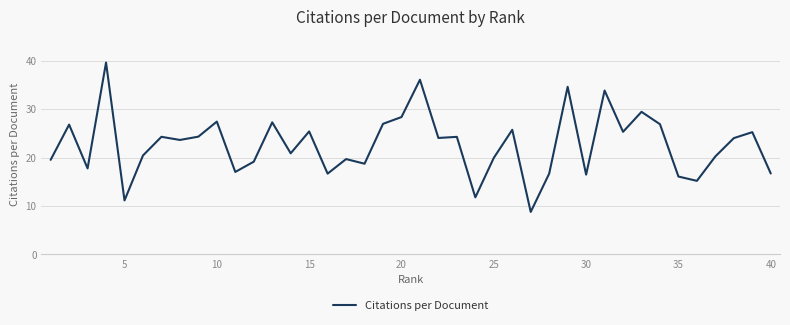

What is the difference between the maximum and minimum values?

30.9